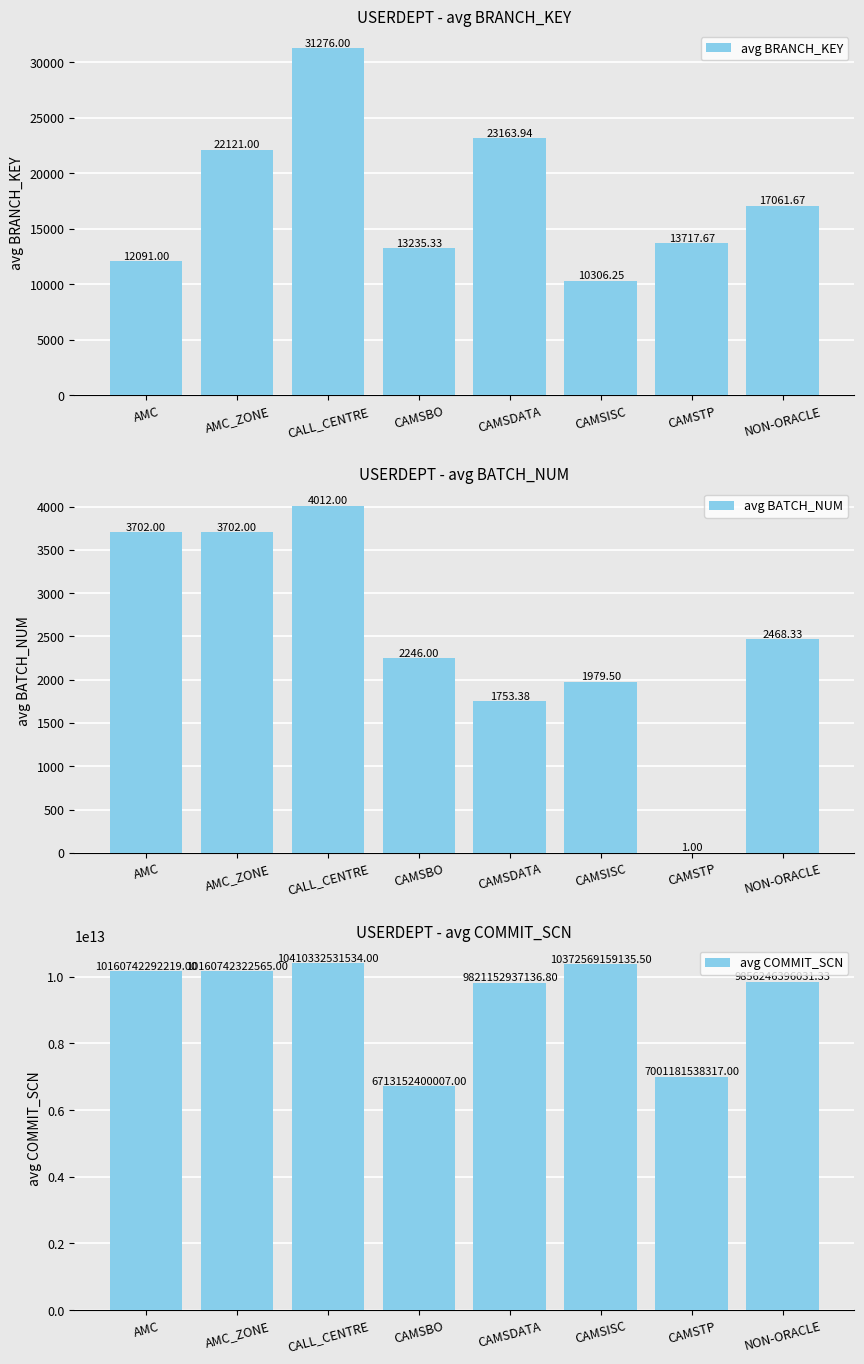

What position from the right is NON-ORACLE?

1